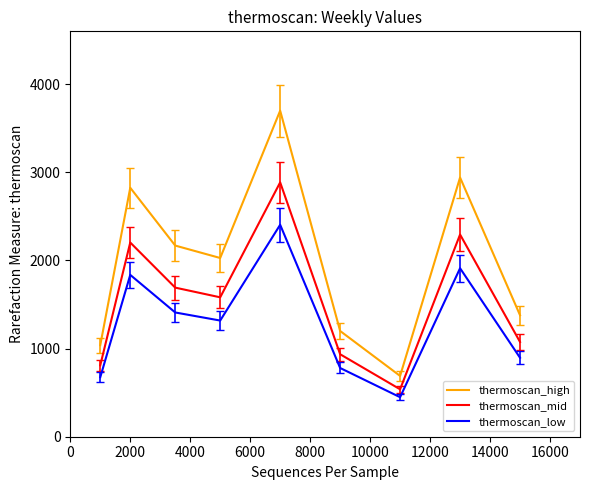

True or false: thermoscan_mid has more than 2 interior local peaks.

True